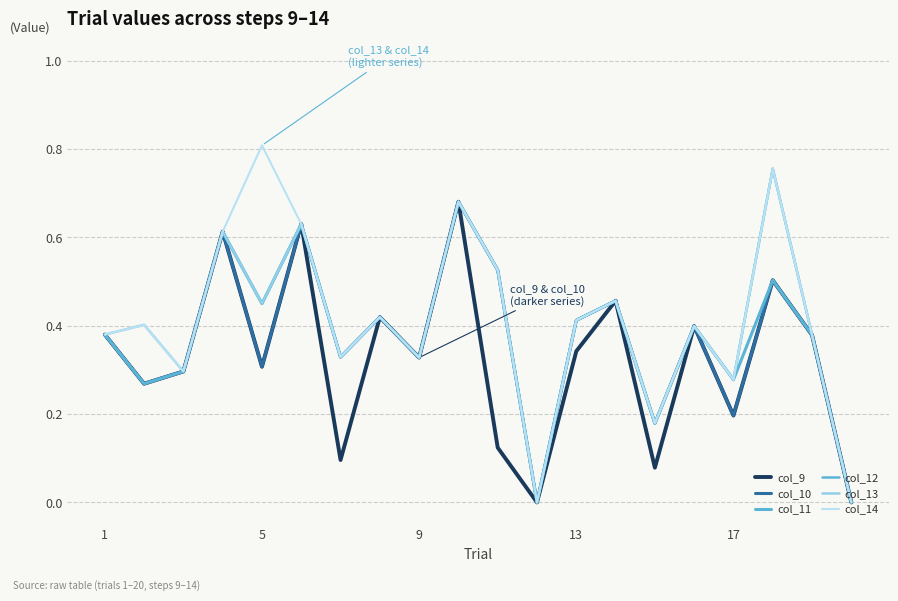

What is the value of the col_11 point at the 5th from the left?

0.5